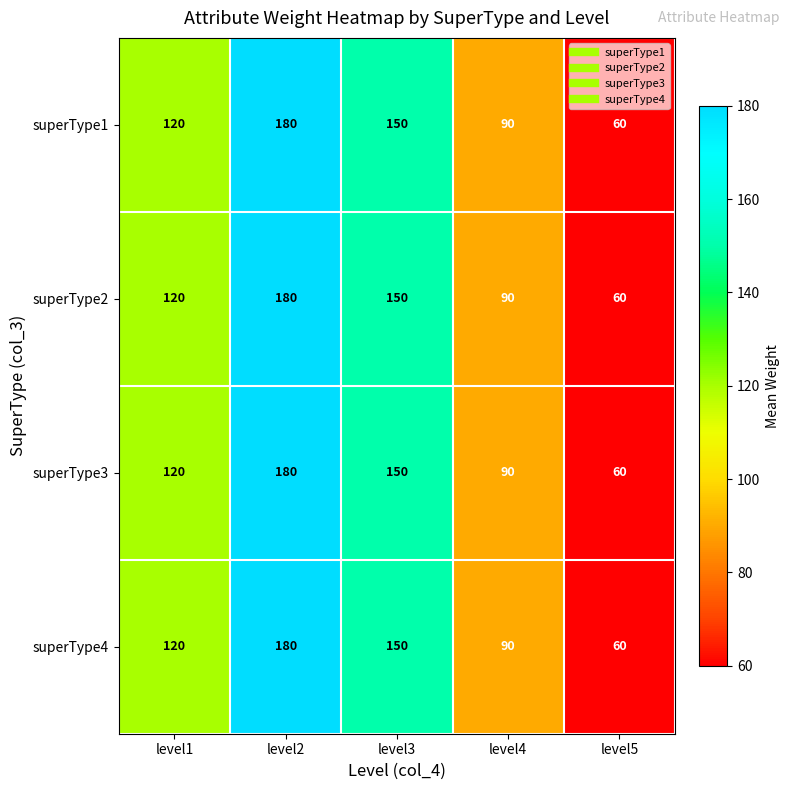

The superType2 series shows 48 at level1. True or false?

False